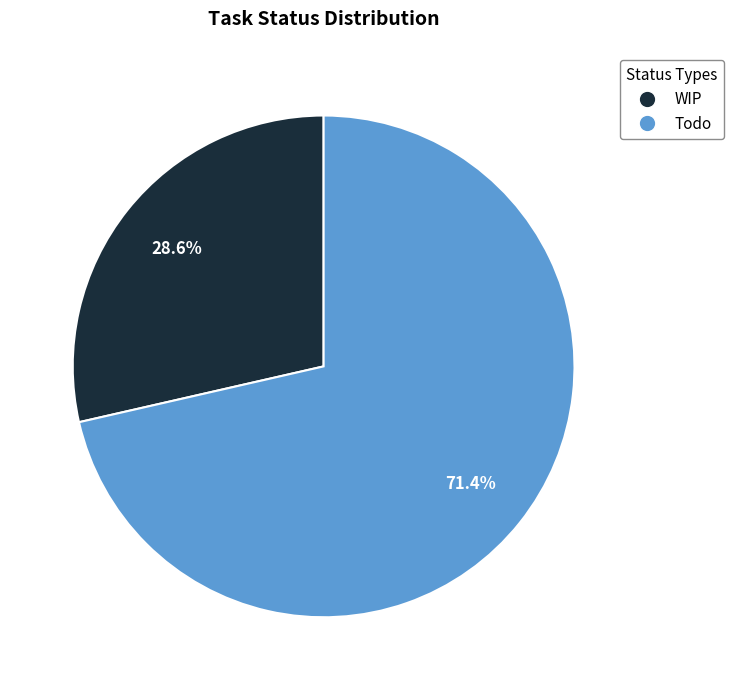

Count the number of slices in the pie.

2